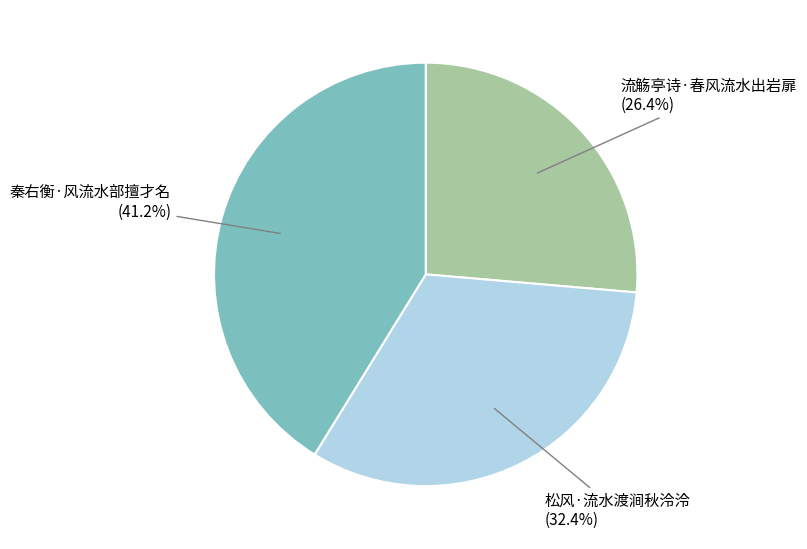

How many segments does this pie chart have?

3